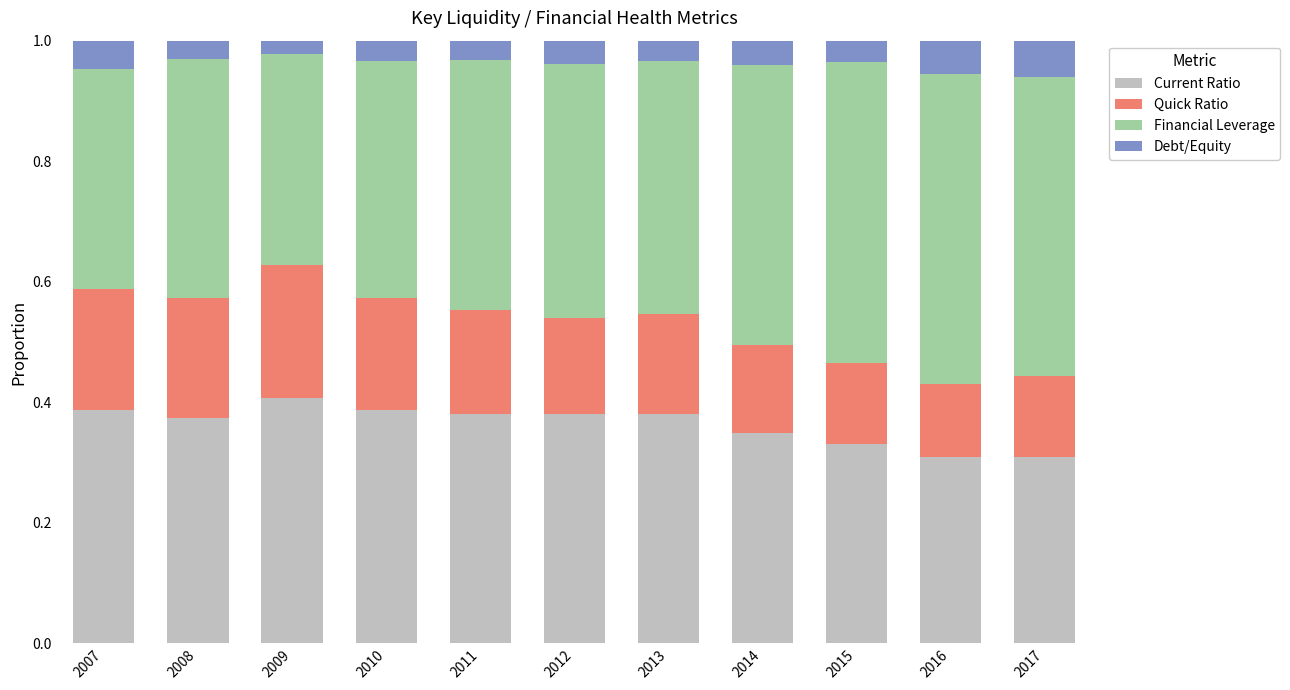

What is the sum of the Current Ratio values at 2009 and 2013?

0.8